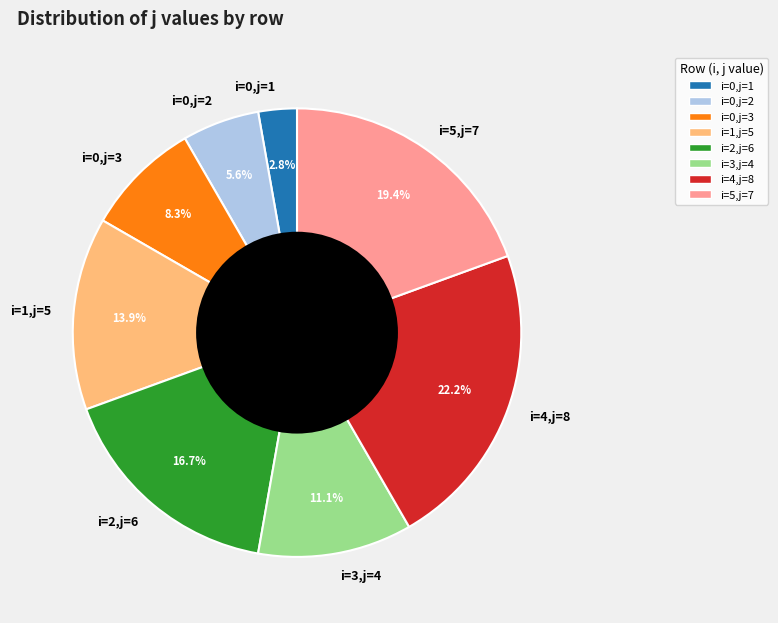

Which slice is the largest?

i=4,j=8